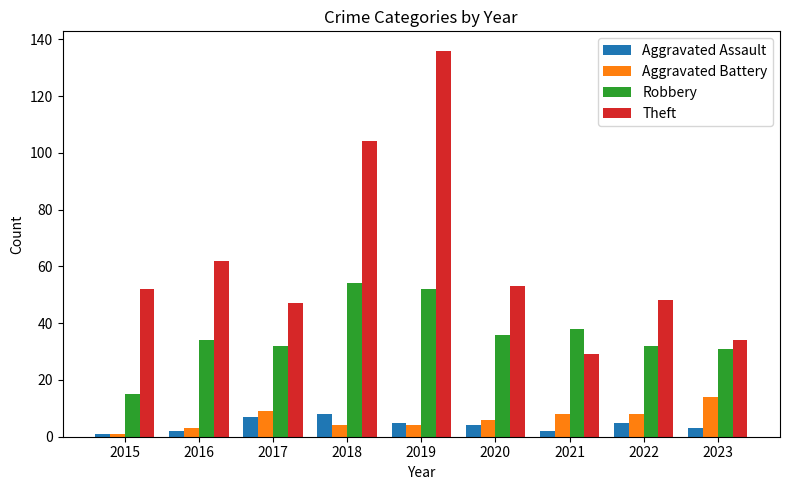

List the series in order of their peak value, highest first.

Theft, Robbery, Aggravated Battery, Aggravated Assault